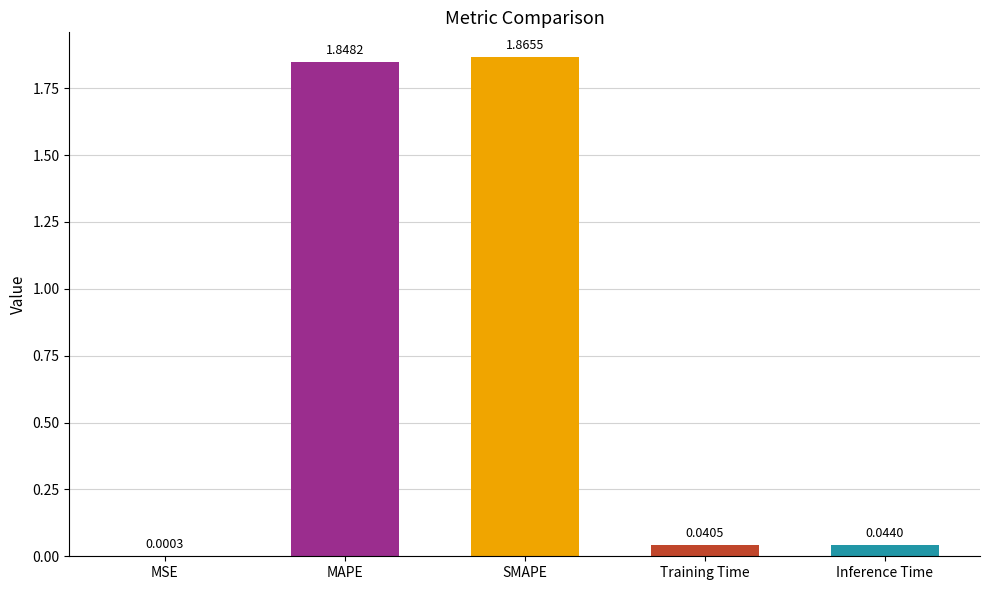

Which label corresponds to the largest value in the chart?

SMAPE